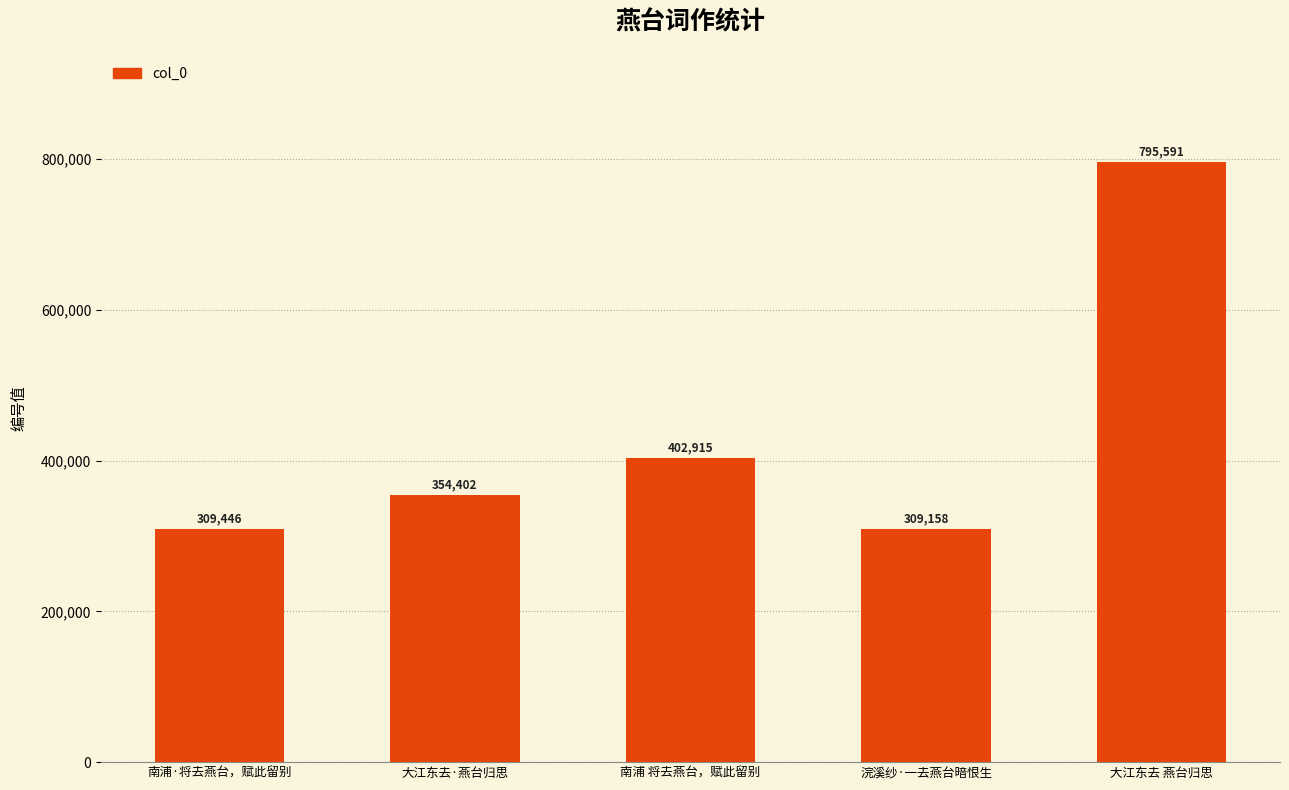

Reading right to left, transcribe all the data shown in this chart.

大江东去 燕台归思=795591	浣溪纱·一去燕台暗恨生=309158	南浦 将去燕台，赋此留别=402915	大江东去·燕台归思=354402	南浦·将去燕台，赋此留别=309446